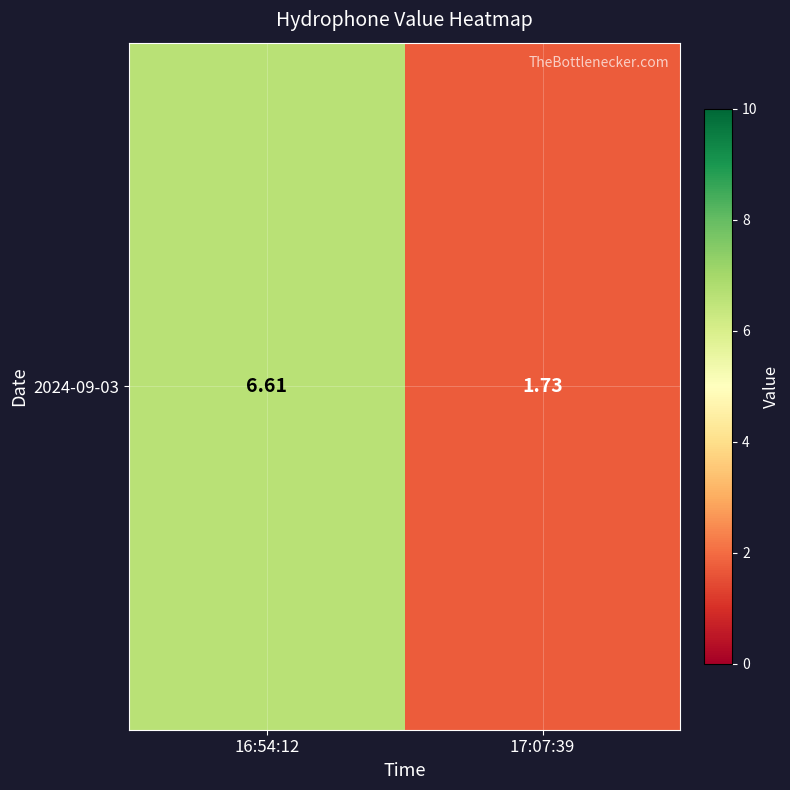

Rank the categories by value from lowest to highest.

17:07:39, 16:54:12